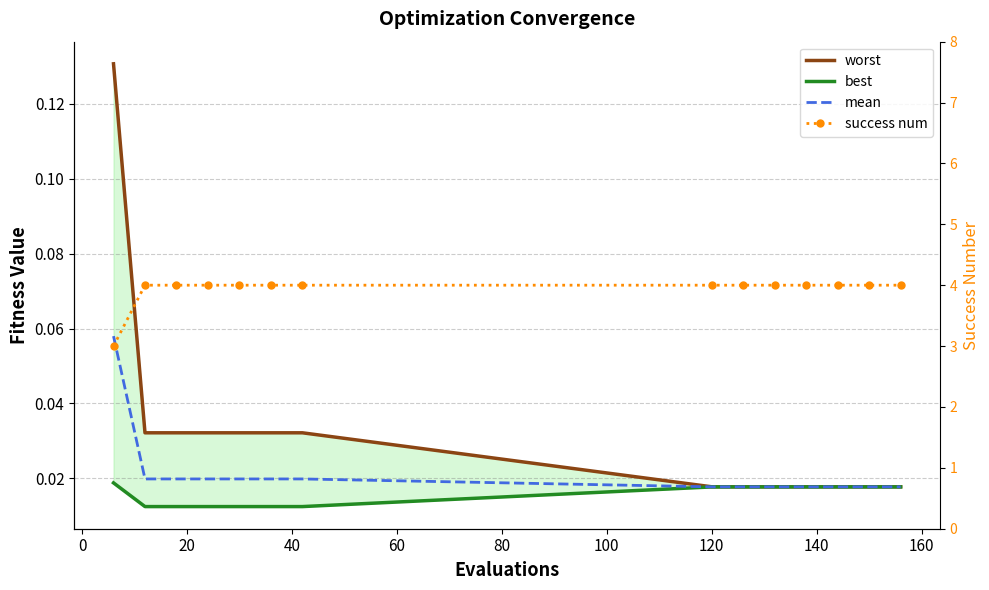

True or false: mean and worst cross at least once.

False